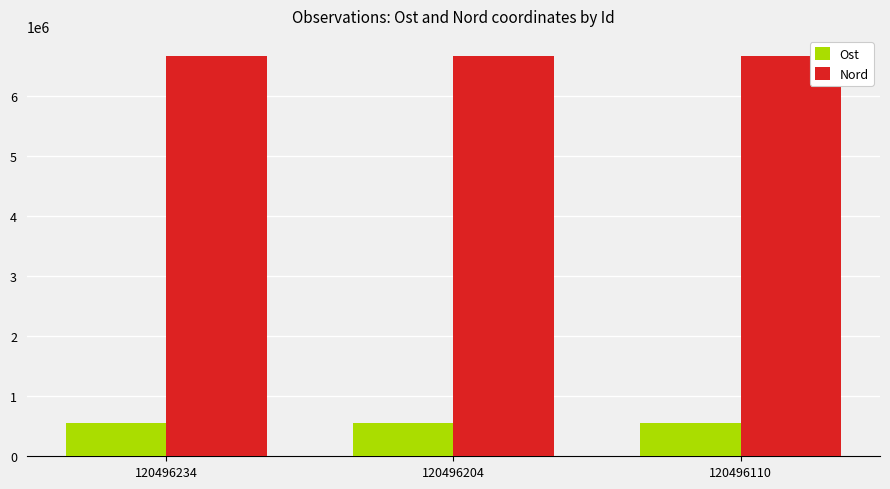

Which series has the largest total across all categories?

Nord